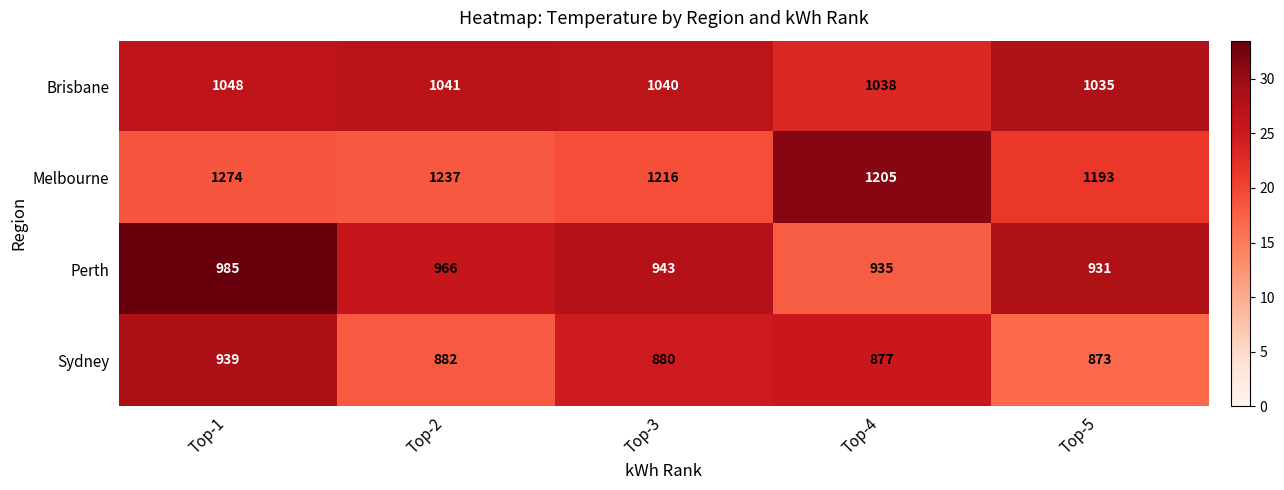

Is the value of Perth at Top-1 greater than the value of Brisbane at Top-1?

No